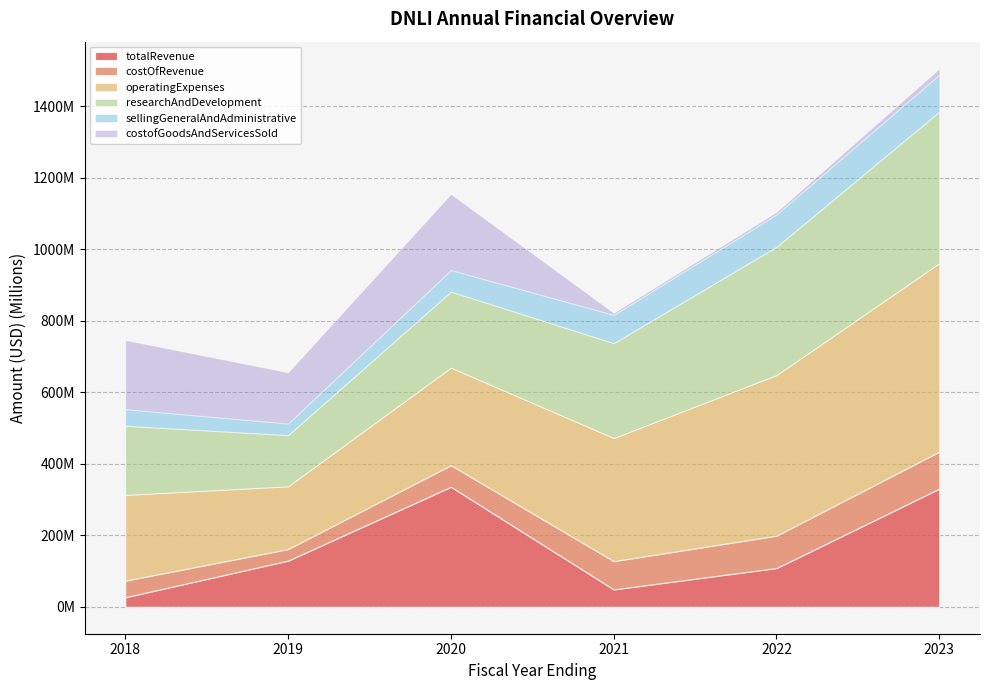

At 2023, list the series in order from smallest to largest.

costofGoodsAndServicesSold, costOfRevenue, sellingGeneralAndAdministrative, totalRevenue, researchAndDevelopment, operatingExpenses